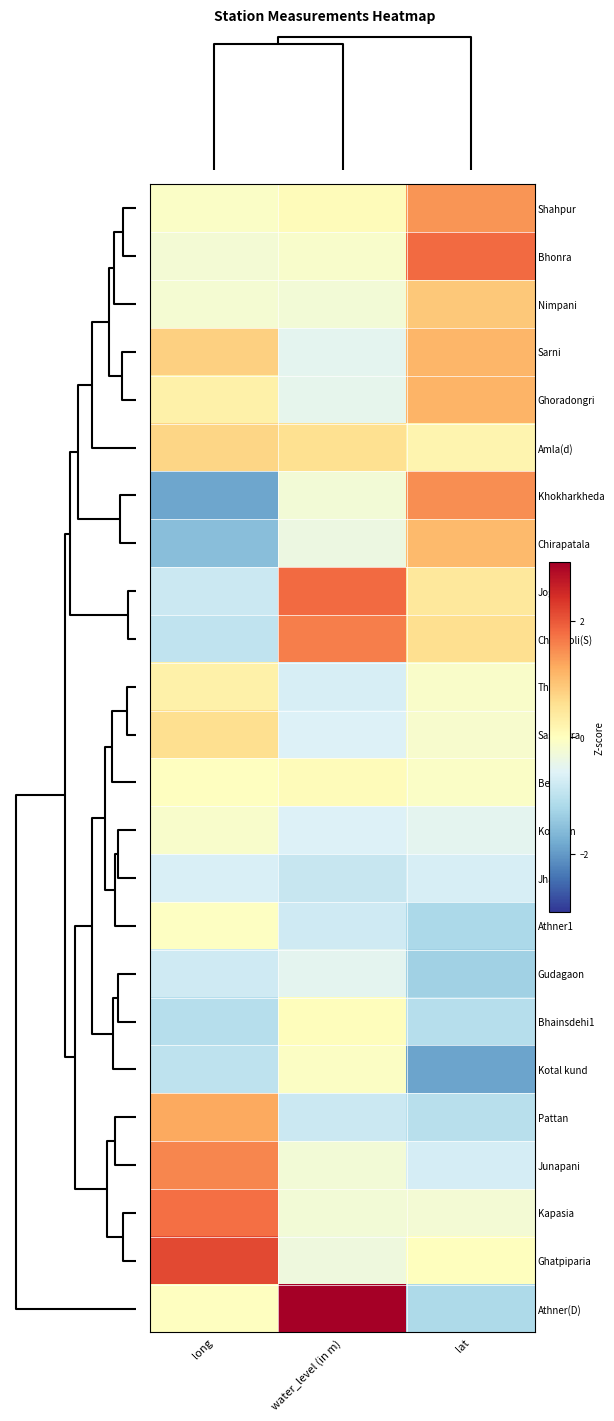

Reading left to right, list all the values displayed in this chart.

Athner(D): long=-0.0	water_level (in m)=3.6	lat=-1.2
Ghatpiparia: long=2.1	water_level (in m)=-0.3	lat=0.0
Kapasia: long=1.8	water_level (in m)=-0.3	lat=-0.2
Junapani: long=1.5	water_level (in m)=-0.3	lat=-0.7
Pattan: long=1.2	water_level (in m)=-0.8	lat=-1.0
Kotal kund: long=-1.0	water_level (in m)=-0.1	lat=-1.9
Bhainsdehi1: long=-1.1	water_level (in m)=0.0	lat=-1.1
Gudagaon: long=-0.8	water_level (in m)=-0.5	lat=-1.3
Athner1: long=-0.0	water_level (in m)=-0.8	lat=-1.2
Jhallar: long=-0.7	water_level (in m)=-0.9	lat=-0.7
Kolgaon: long=-0.1	water_level (in m)=-0.6	lat=-0.5
Betul1: long=-0.0	water_level (in m)=0.1	lat=-0.1
Sasundra: long=0.6	water_level (in m)=-0.6	lat=-0.1
Thapa: long=0.3	water_level (in m)=-0.7	lat=-0.1
Chincholi(S): long=-0.9	water_level (in m)=1.6	lat=0.6
Jogli: long=-0.8	water_level (in m)=1.8	lat=0.4
Chirapatala: long=-1.6	water_level (in m)=-0.4	lat=1.0
Khokharkheda: long=-1.9	water_level (in m)=-0.3	lat=1.5
Amla(d): long=0.7	water_level (in m)=0.6	lat=0.2
Ghoradongri: long=0.3	water_level (in m)=-0.5	lat=1.1
Sarni: long=0.8	water_level (in m)=-0.5	lat=1.1
Nimpani: long=-0.2	water_level (in m)=-0.3	lat=0.9
Bhonra: long=-0.2	water_level (in m)=-0.1	lat=1.8
Shahpur: long=-0.1	water_level (in m)=0.0	lat=1.4